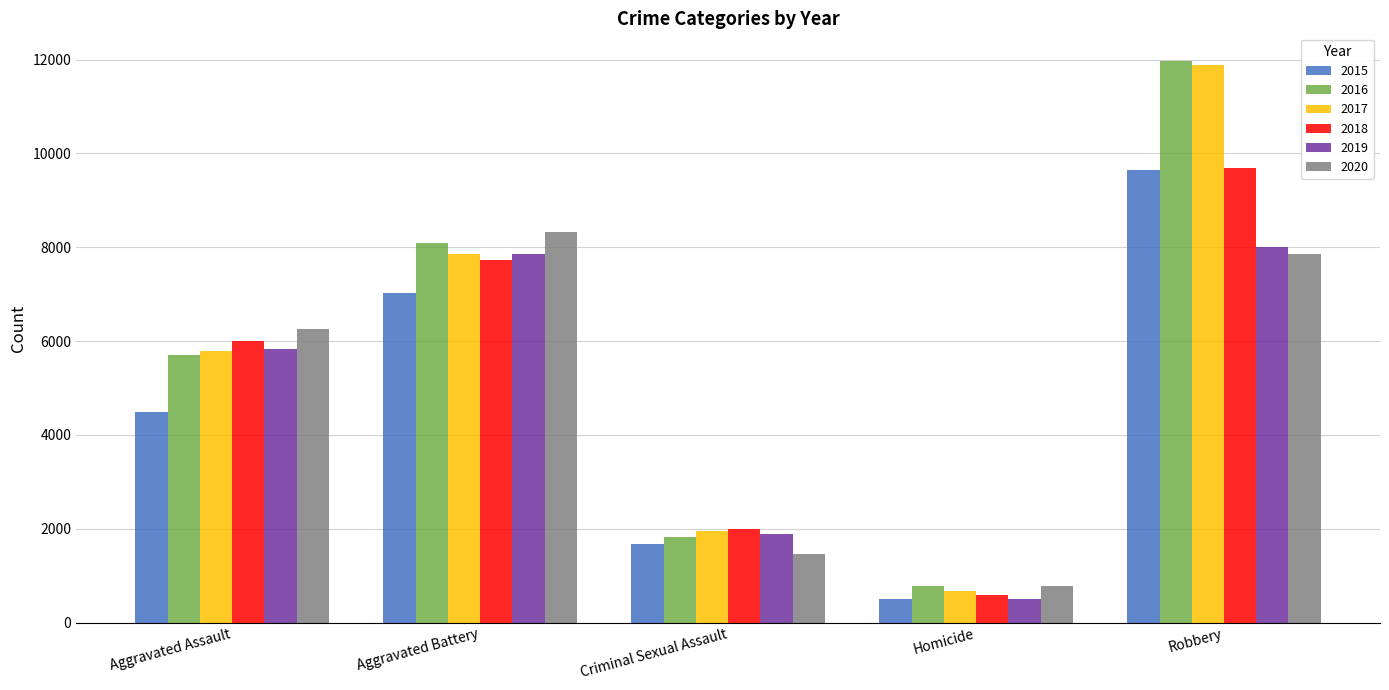

What is the total value across all series at Homicide?

3828